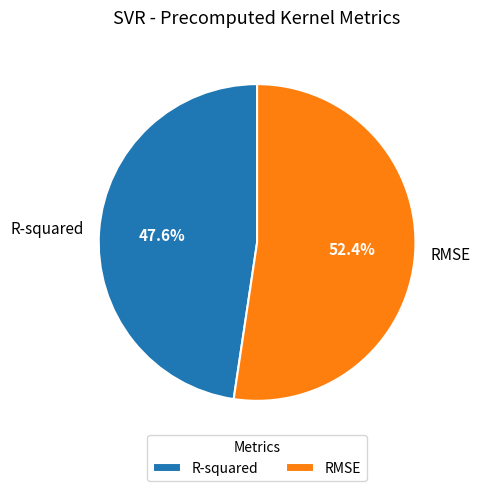

The RMSE slice represents 66% of the pie. True or false?

False